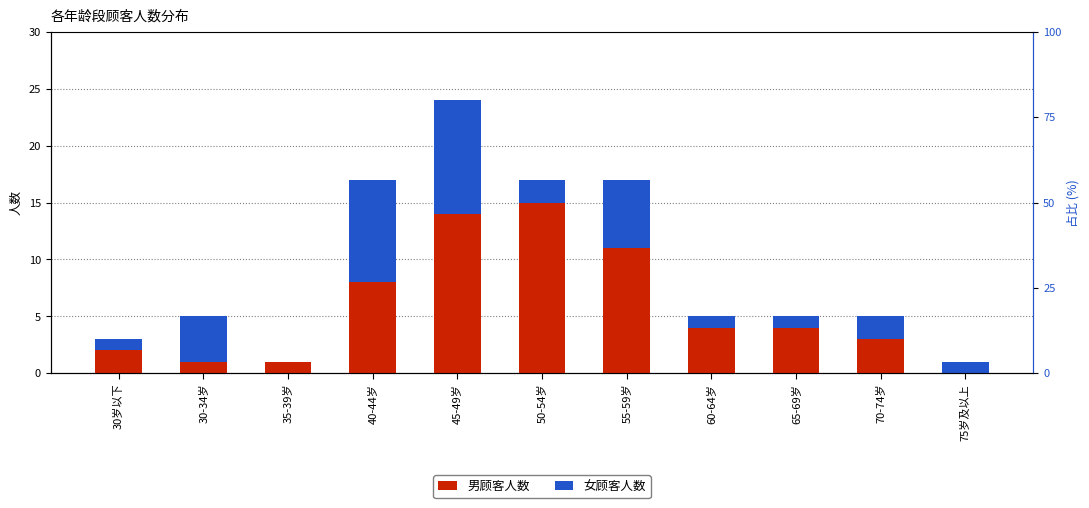

Rank the categories by 男顾客人数 value from highest to lowest.

50-54岁, 45-49岁, 55-59岁, 40-44岁, 60-64岁, 65-69岁, 70-74岁, 30岁以下, 30-34岁, 35-39岁, 75岁及以上